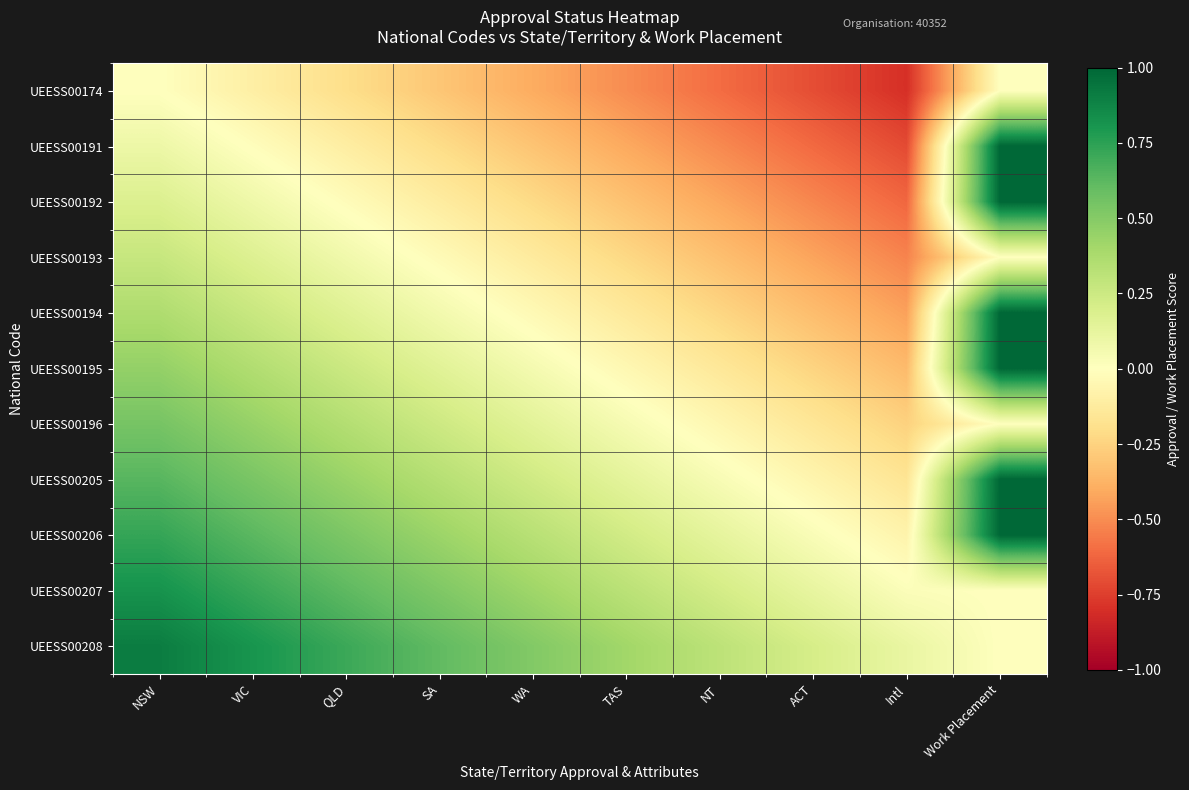

Which series has the largest total across all categories?

UEESS00208